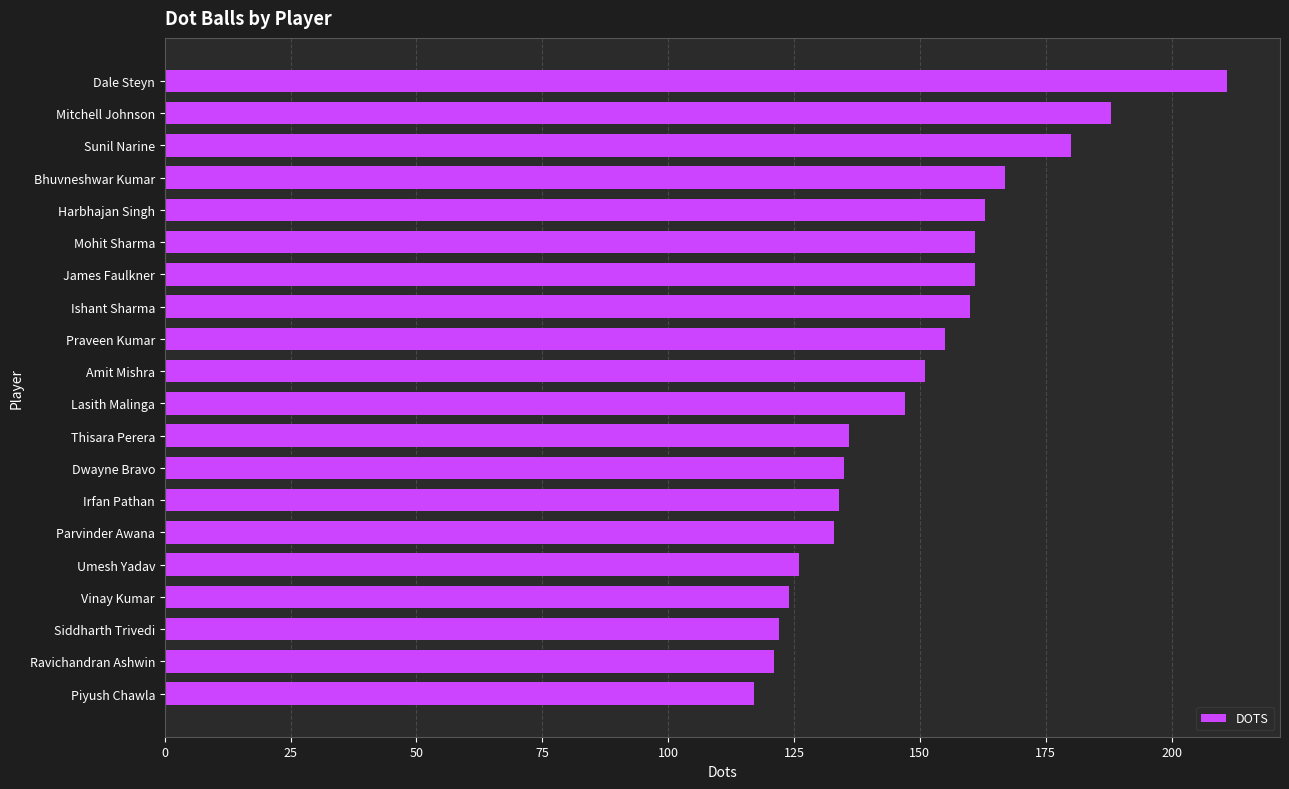

What is the label of the 18th bar from the top?

Siddharth Trivedi